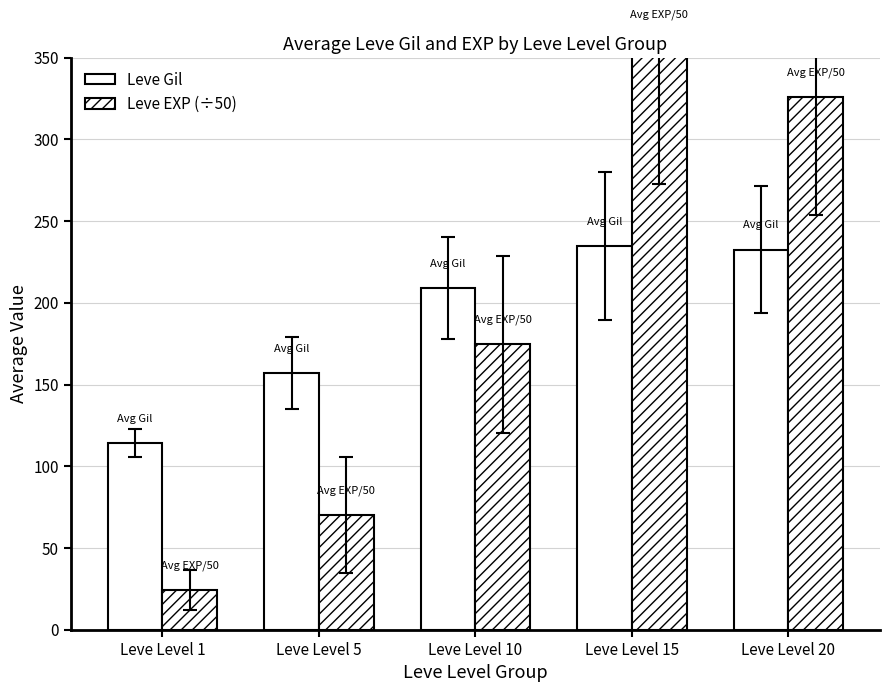

The value of Leve Gil at Leve Level 20 is 232.6. True or false?

True